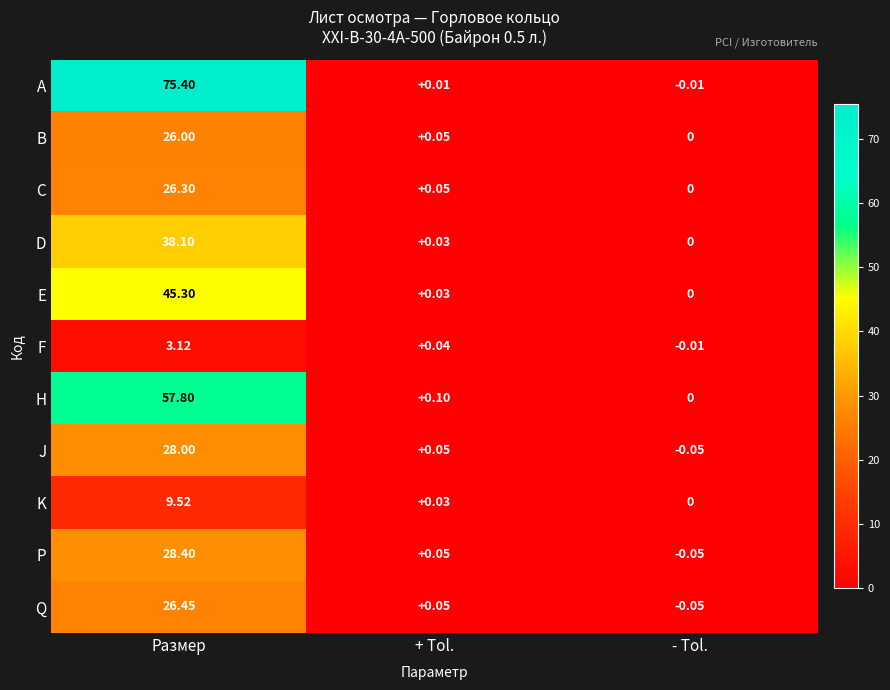

How many categories are shown in the chart?

3